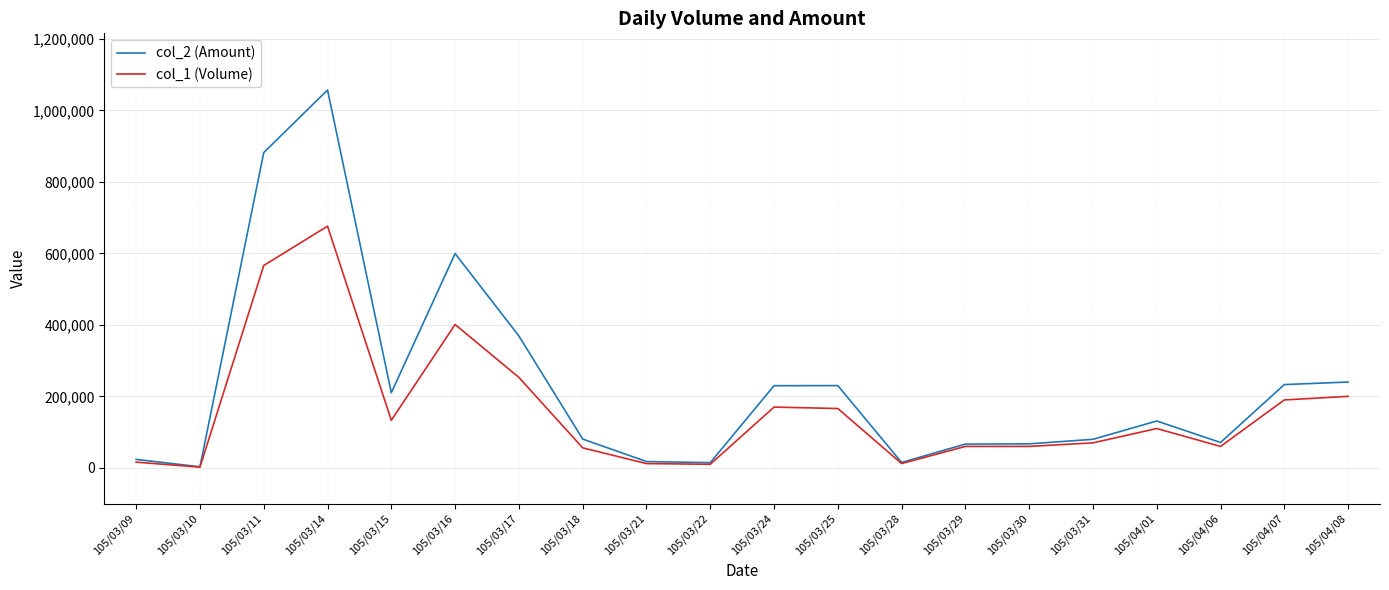

Is the value of col_2 (Amount) at 105/03/15 greater than the value of col_1 (Volume) at 105/03/25?

Yes